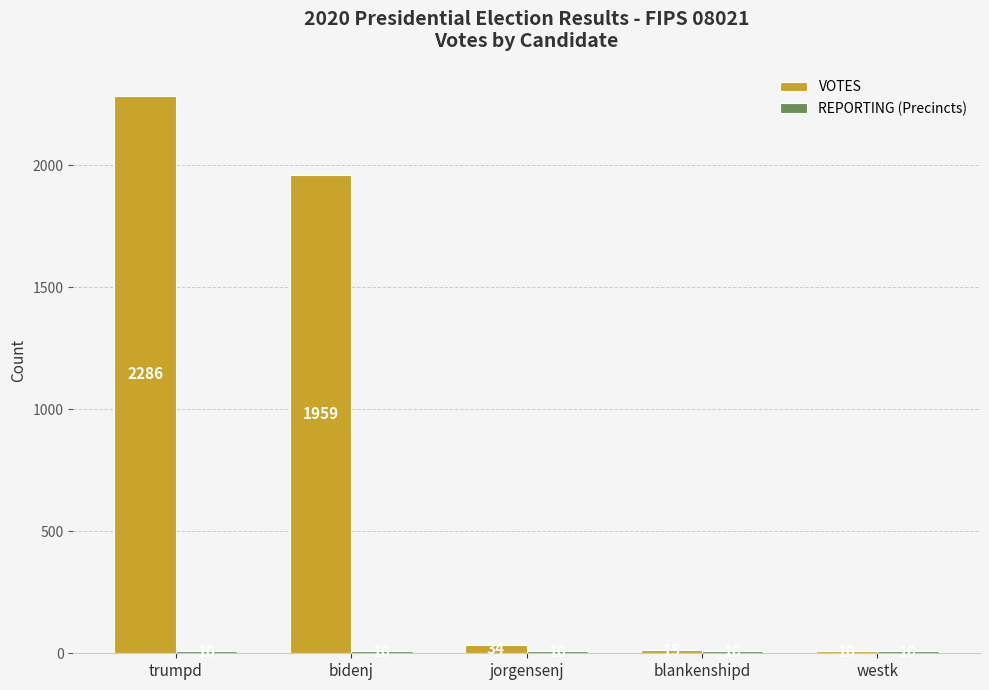

At which label is VOTES closest to 1148?

bidenj